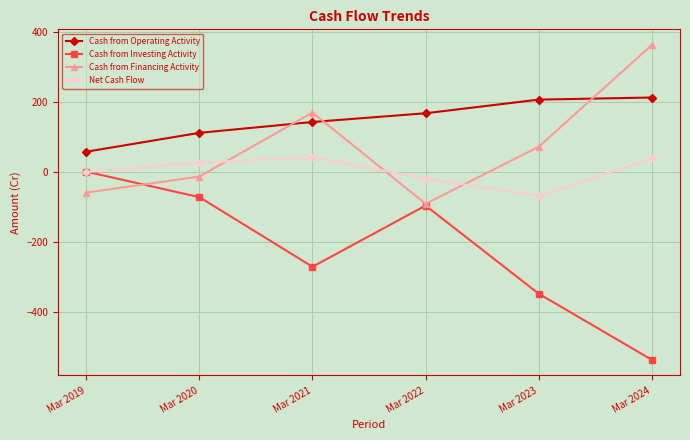

Which series ends up on top after the final intersection of Net Cash Flow and Cash from Investing Activity?

Net Cash Flow